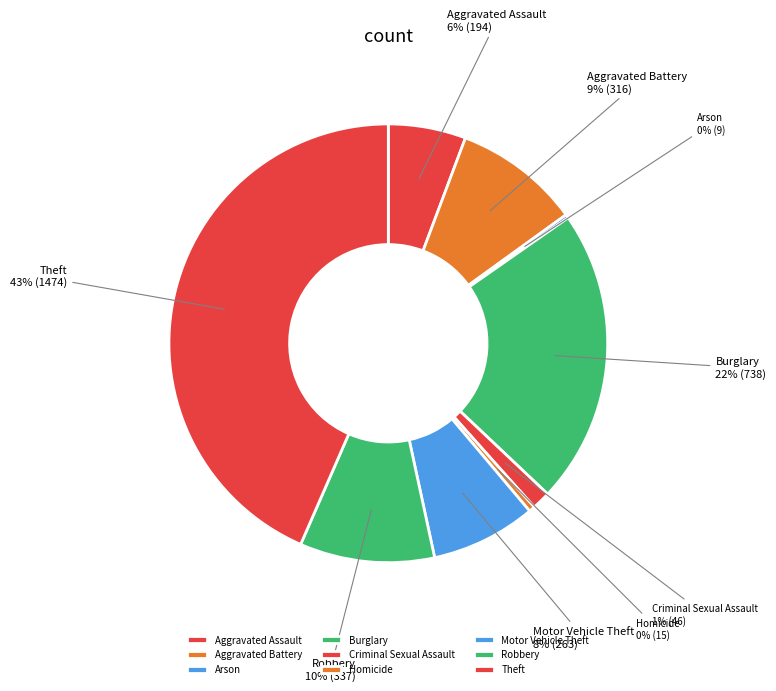

Which category has the biggest portion of the pie?

Theft